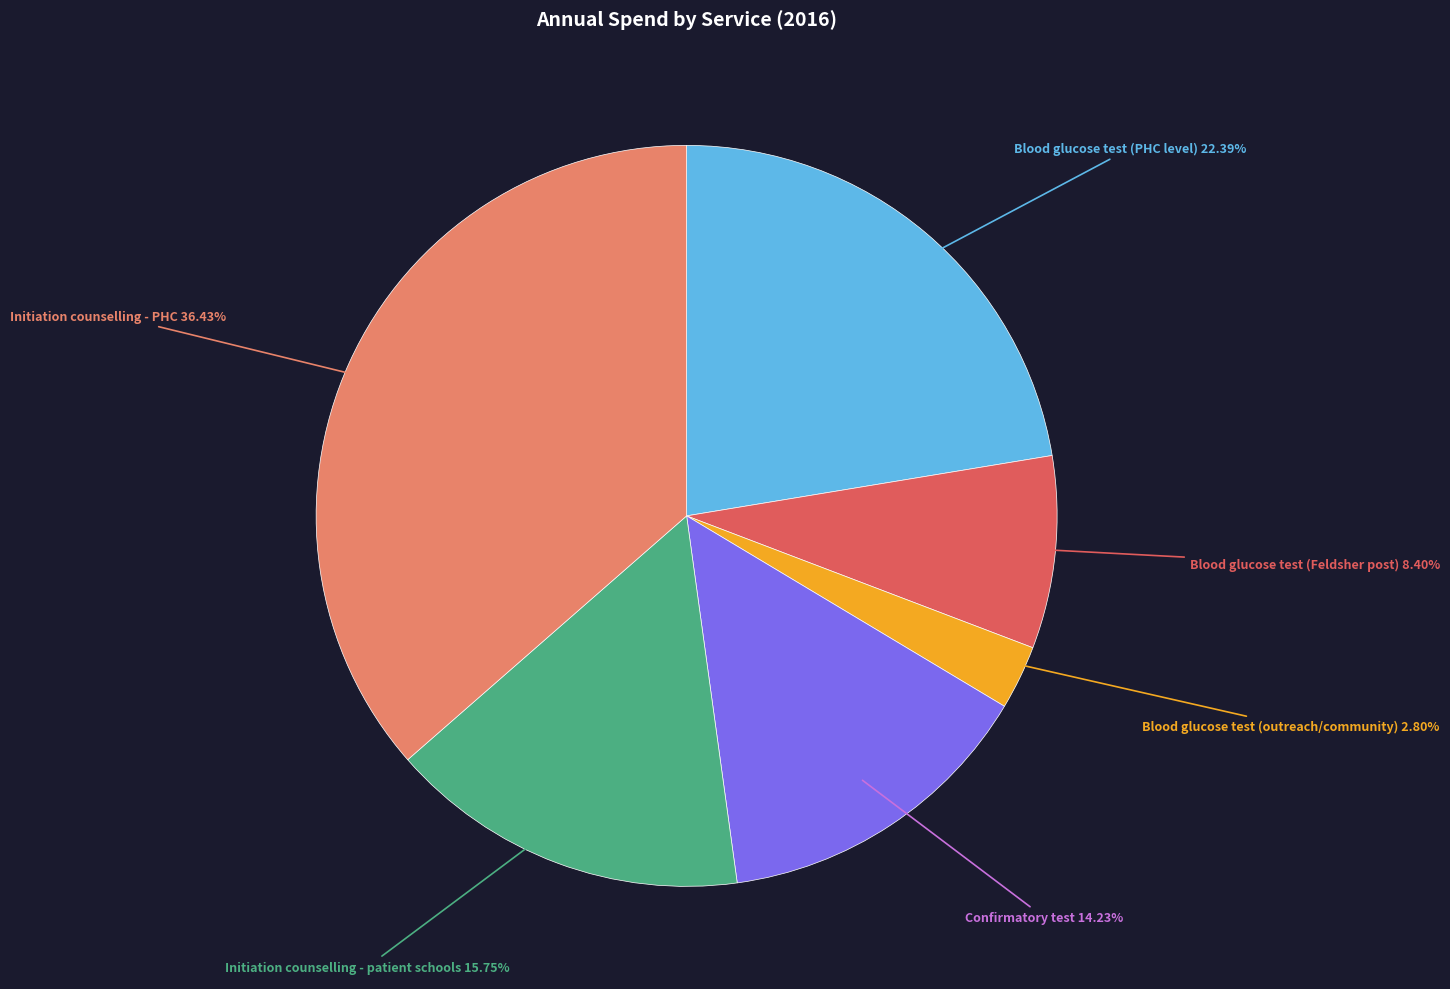

Does any single category account for the majority?

No